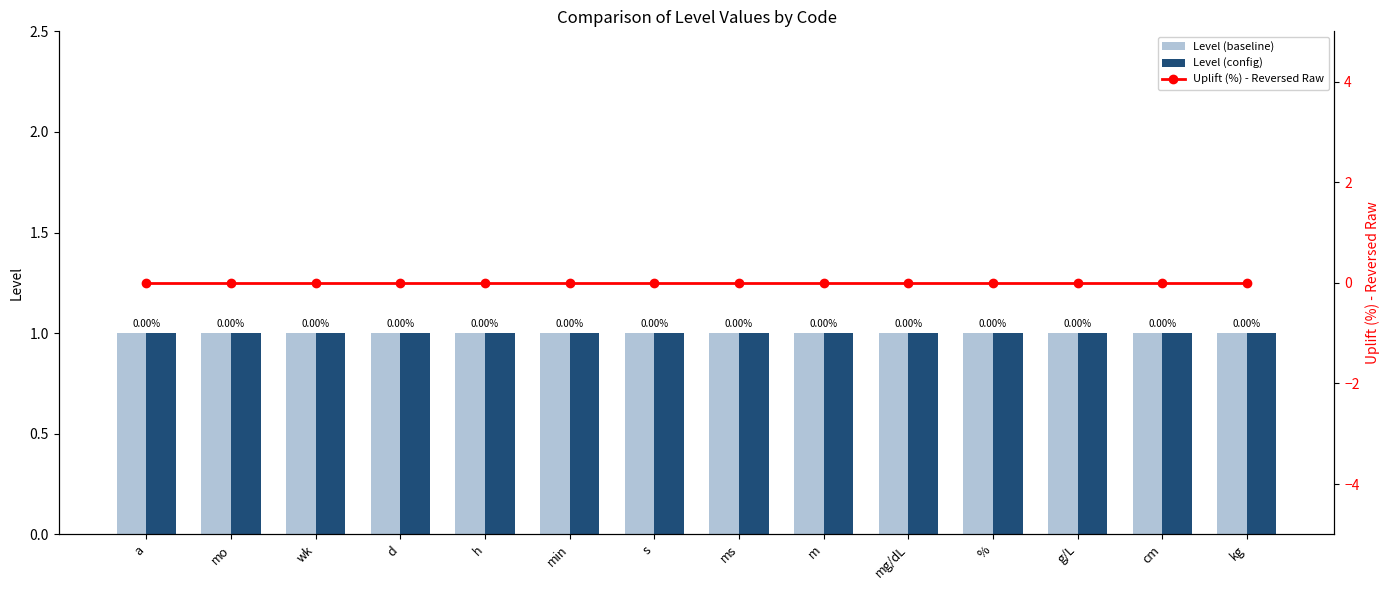

What position from the right is h?

10